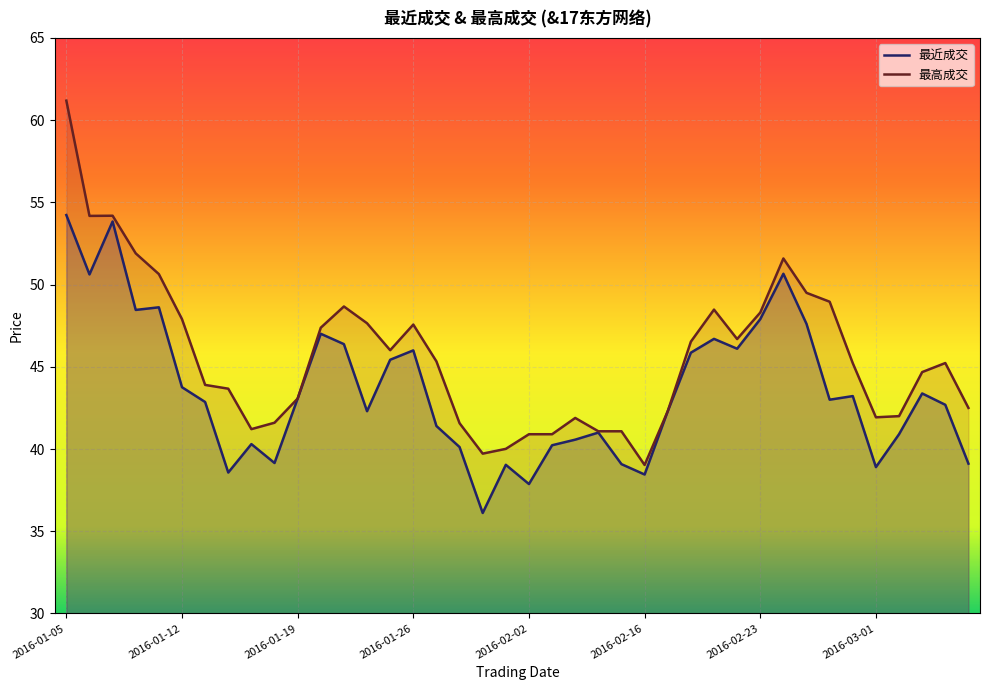

At which category is the sum across all series the highest?

2016-01-05